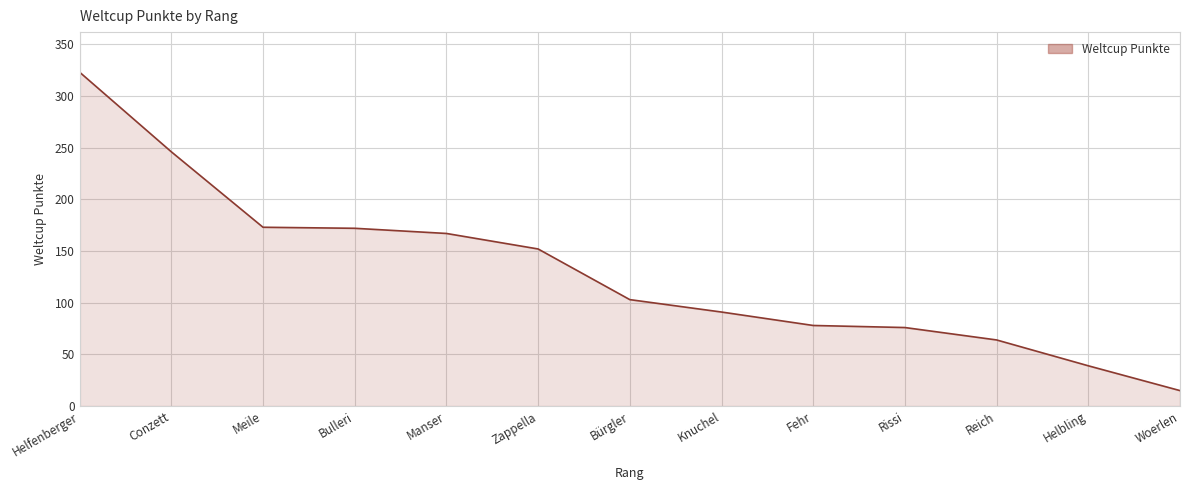

What value does the data have at Zappella, to the nearest 10?

150